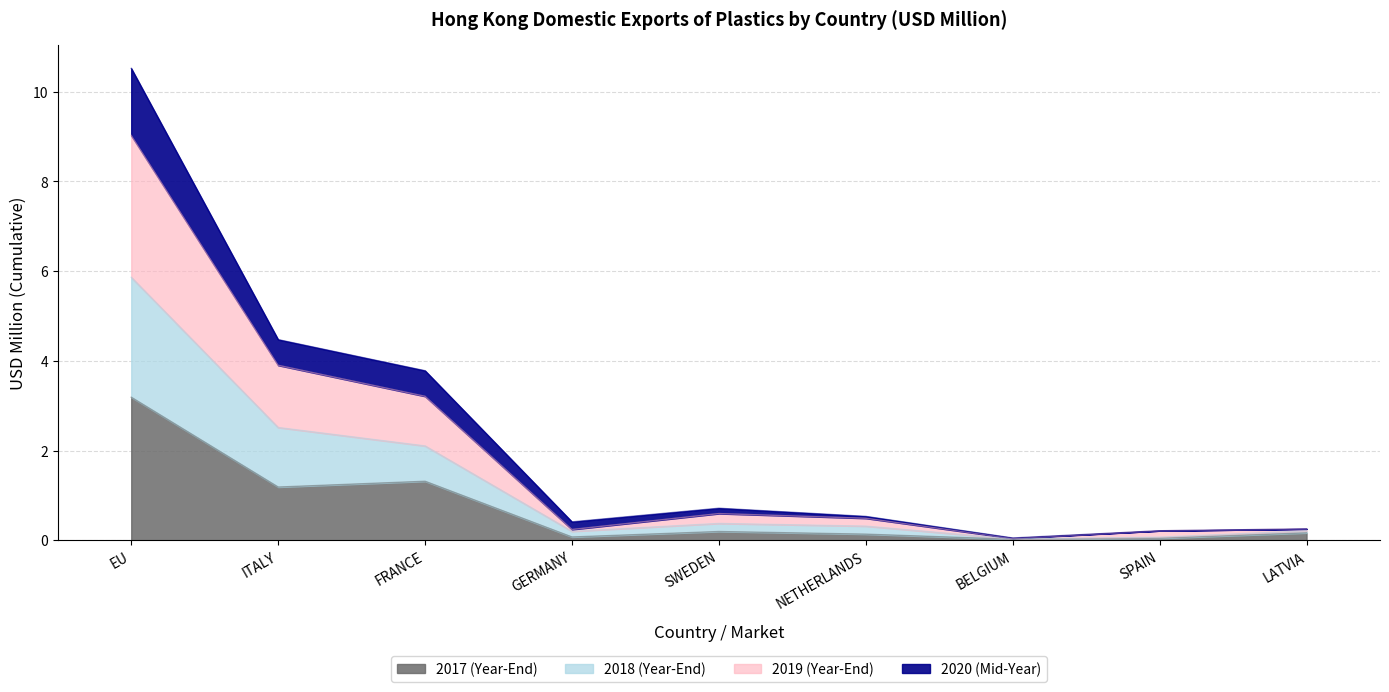

Which category has the highest value in the 2017 (Year-End) series?

EU